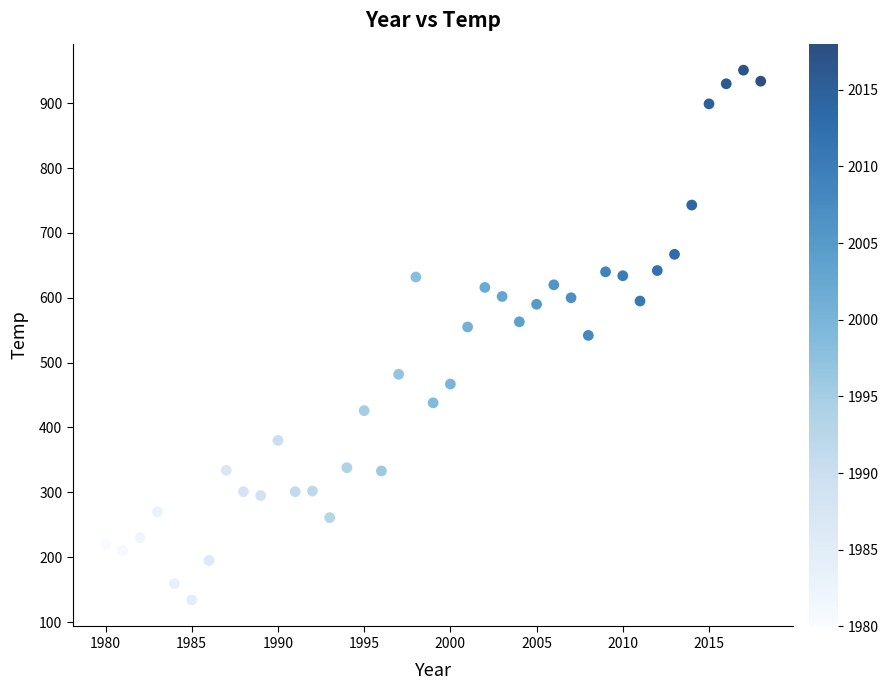

What is the range of X values (max minus min)?

38